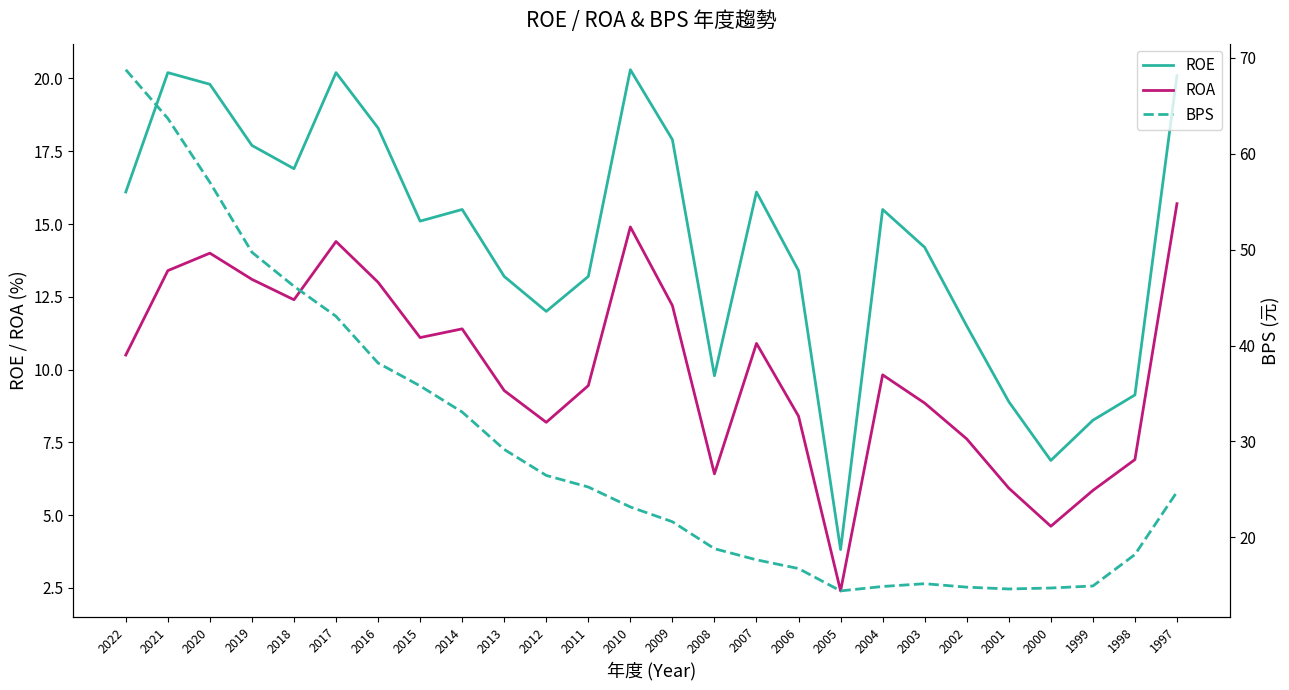

Where is BPS nearest to the value 41?

2017